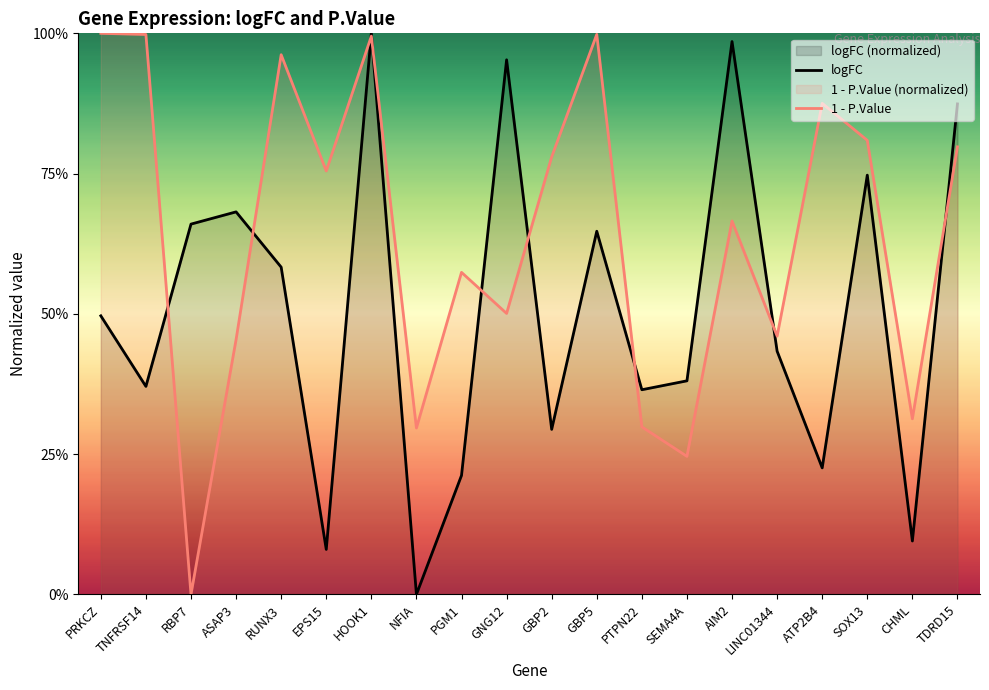

How many values in the P.Value series exceed 0?

19